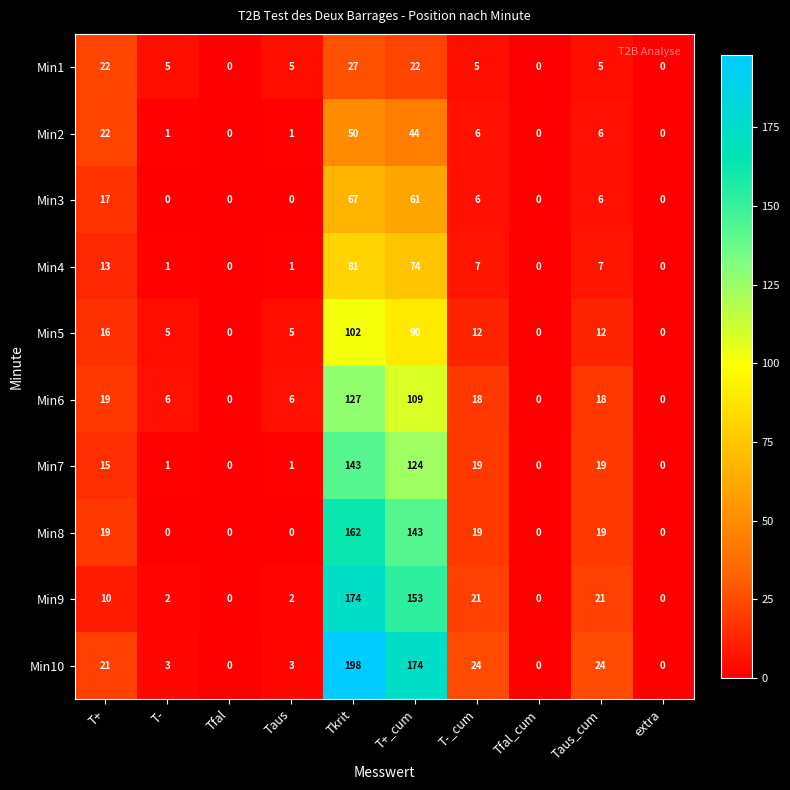

Is it true that Min5 equals 5 at Taus?

True